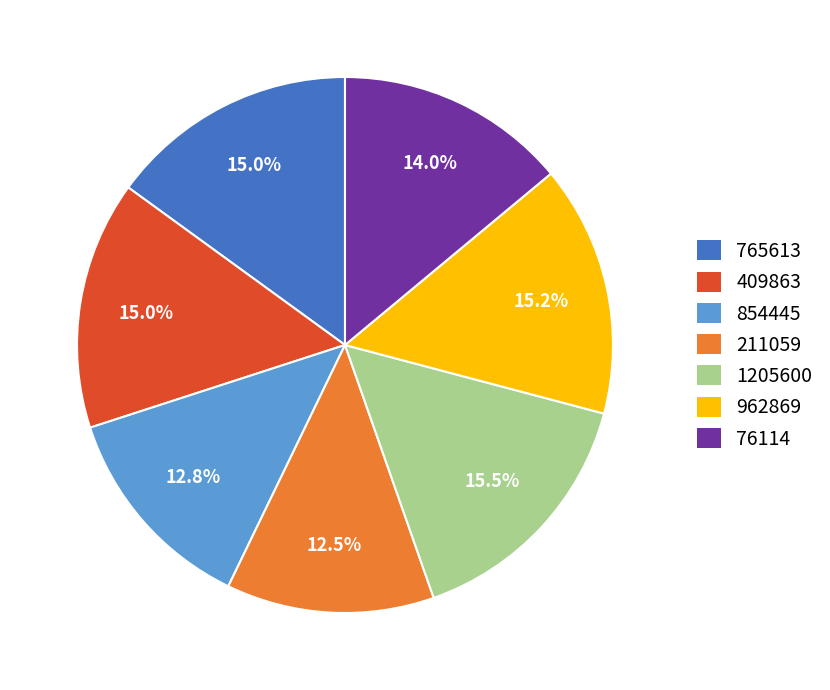

What is the total percentage of 1205600 and 765613?

30.5%